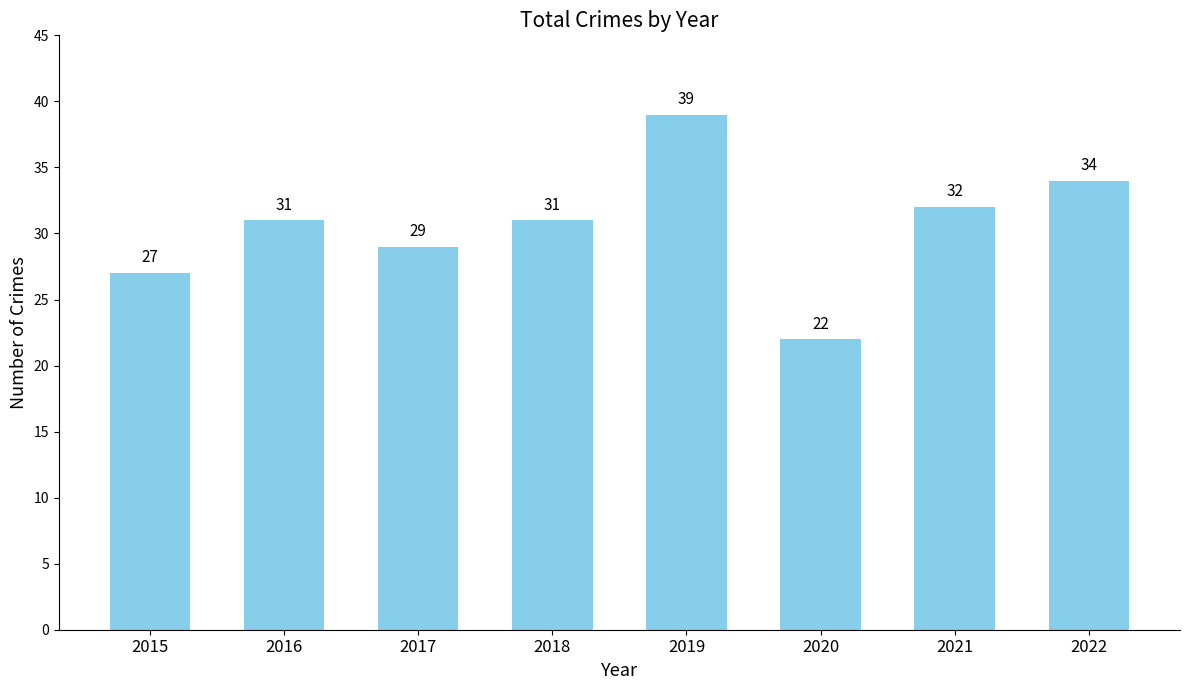

What is the smallest value displayed?

22